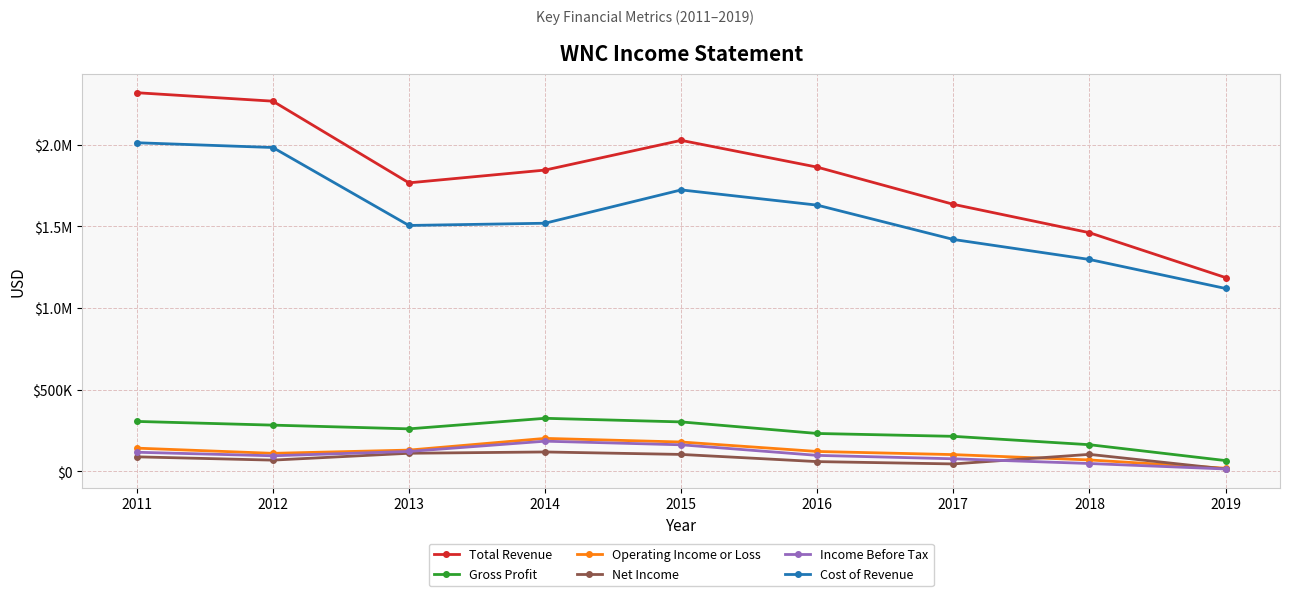

What is the average value of the Total Revenue series?

1819400